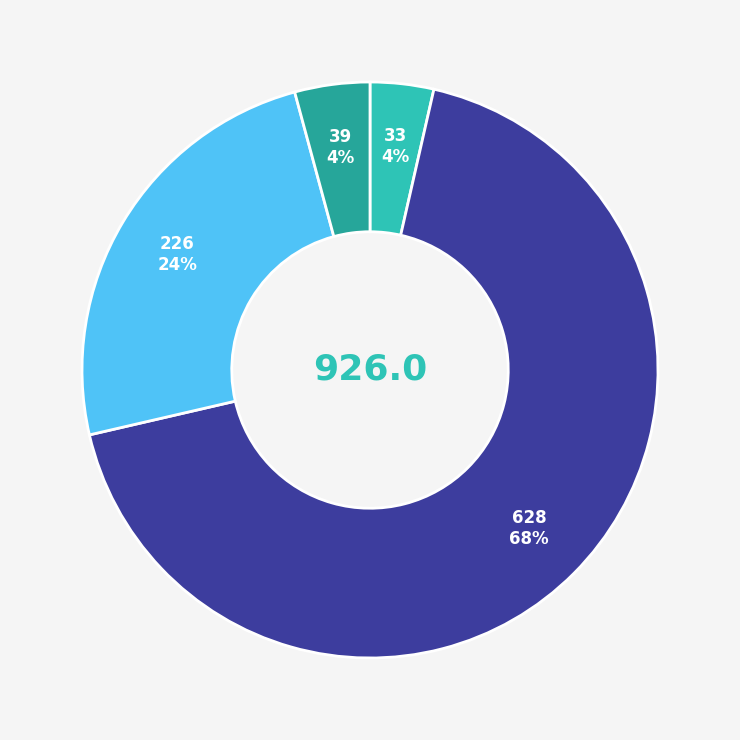

To the nearest percent, what is the difference between the largest and smallest slice percentages?

64%